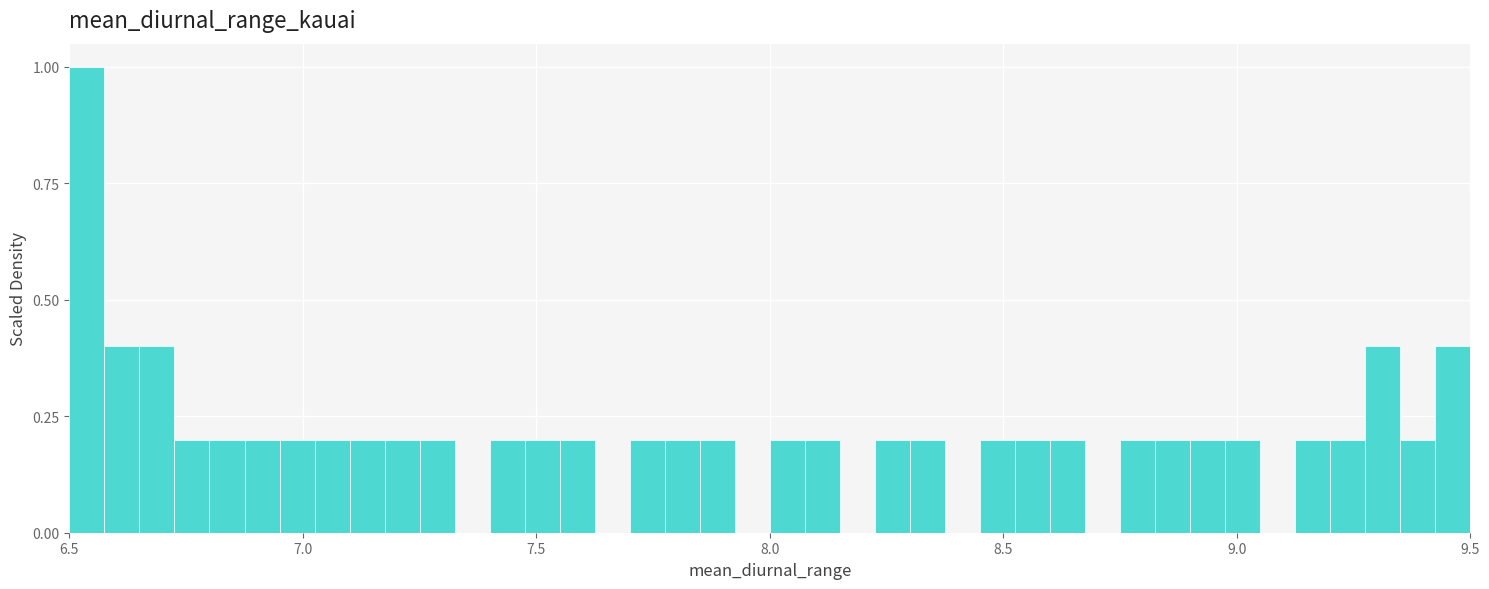

Read against the x-axis, roughly where is the centre of the tallest bar?

6.55